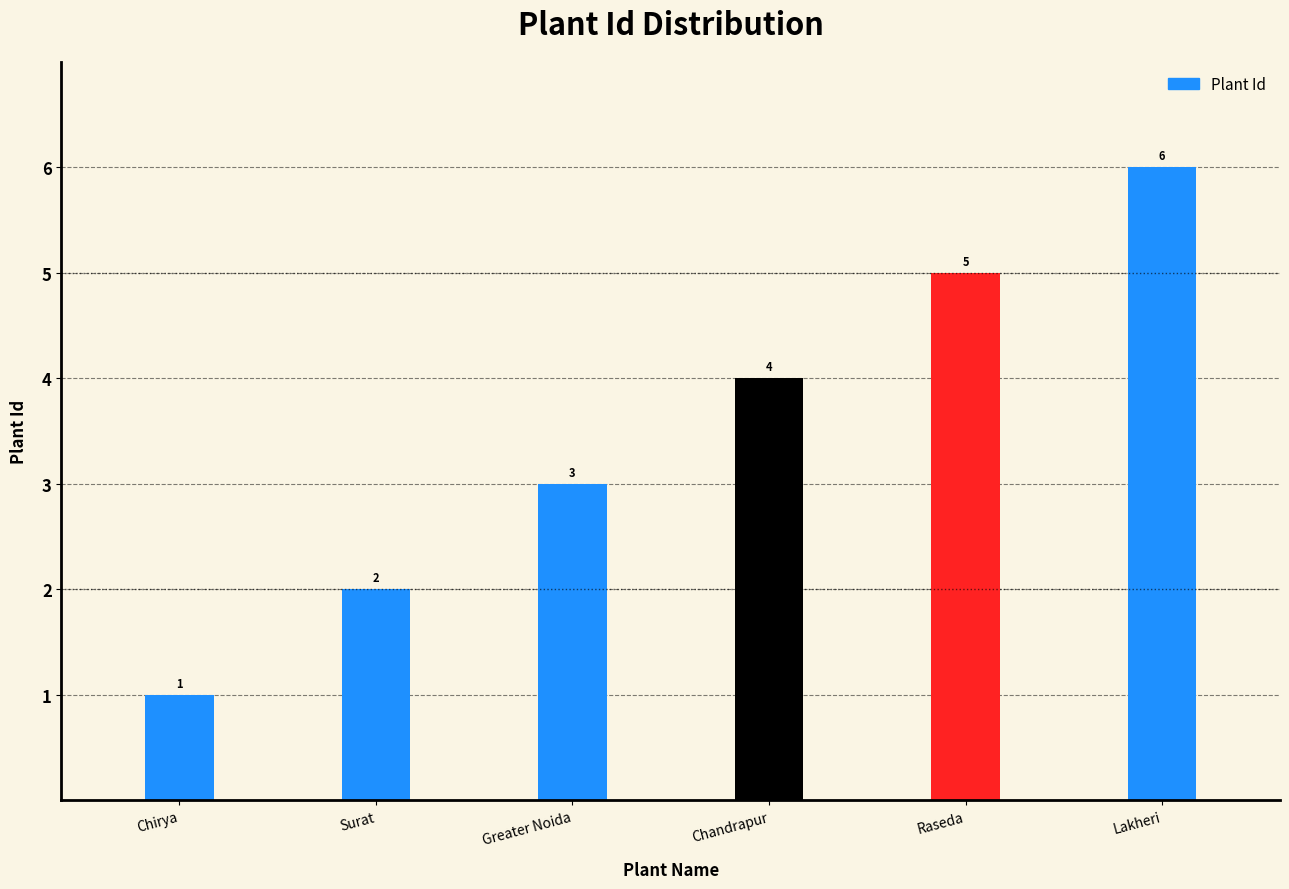

How many values are below 4?

3